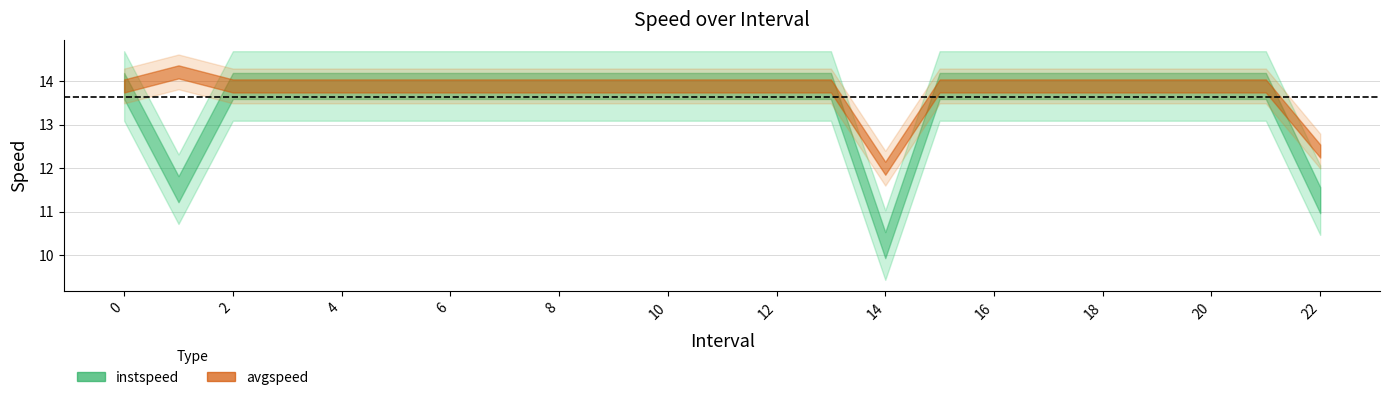

What is the average value of the avgspeed series?

13.8